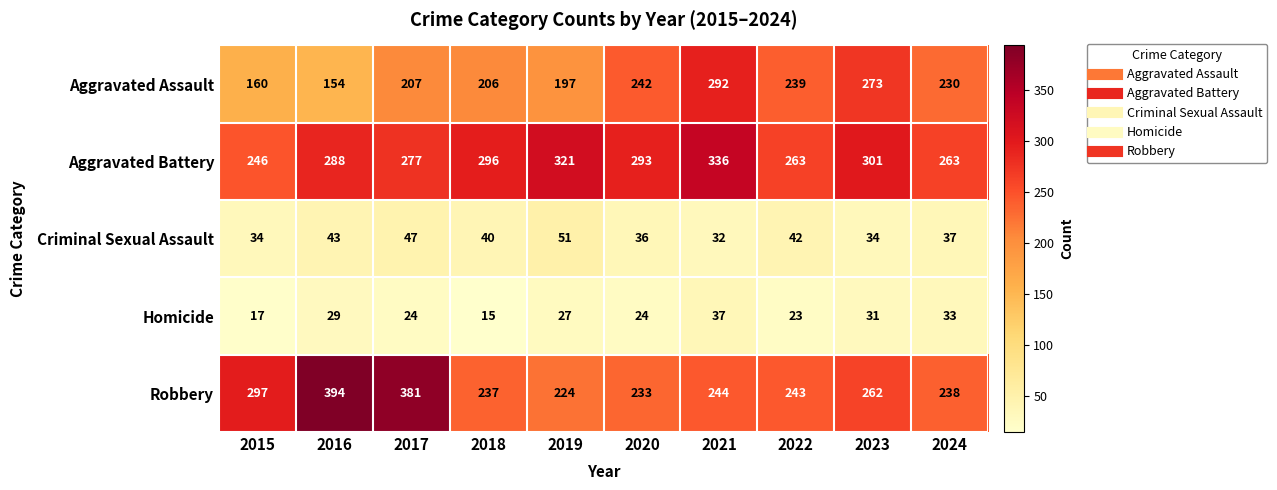

Which label corresponds to the largest value in the chart?

2016